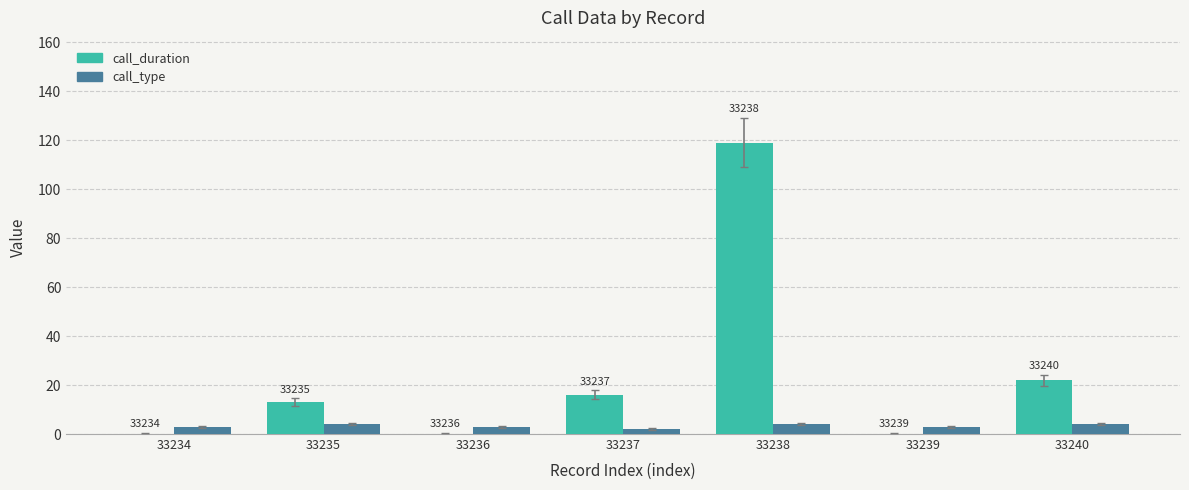

True or false: call_type has a value of 2 at 33237.

True